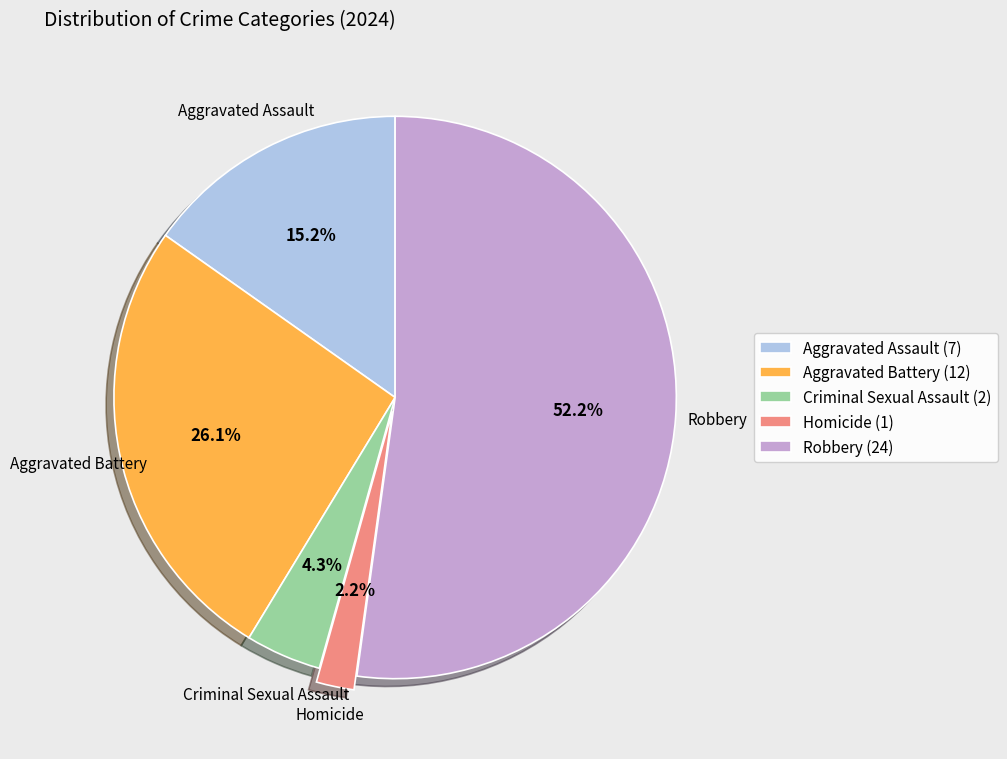

To the nearest percent, what is the difference between the largest and smallest slice percentages?

50%